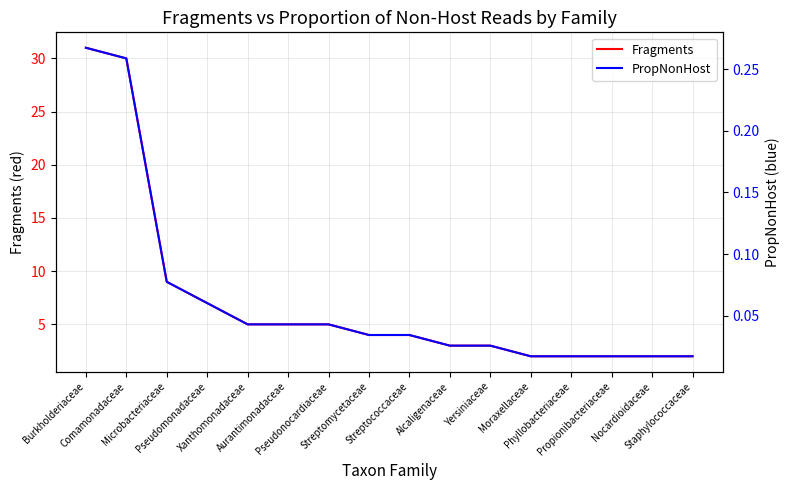

Rank the series by their maximum value, from highest to lowest.

Fragments, PropNonHost